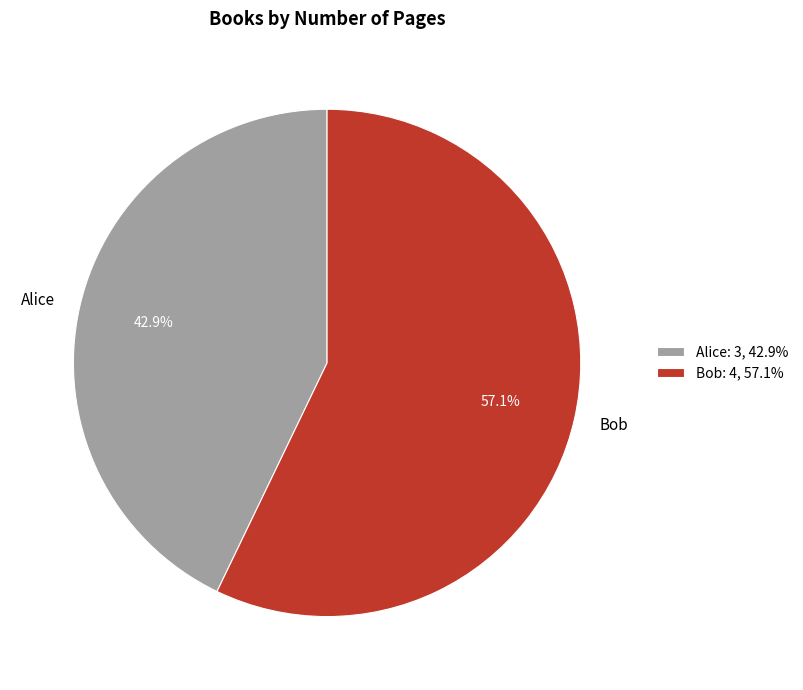

How many slices are in this pie chart?

2